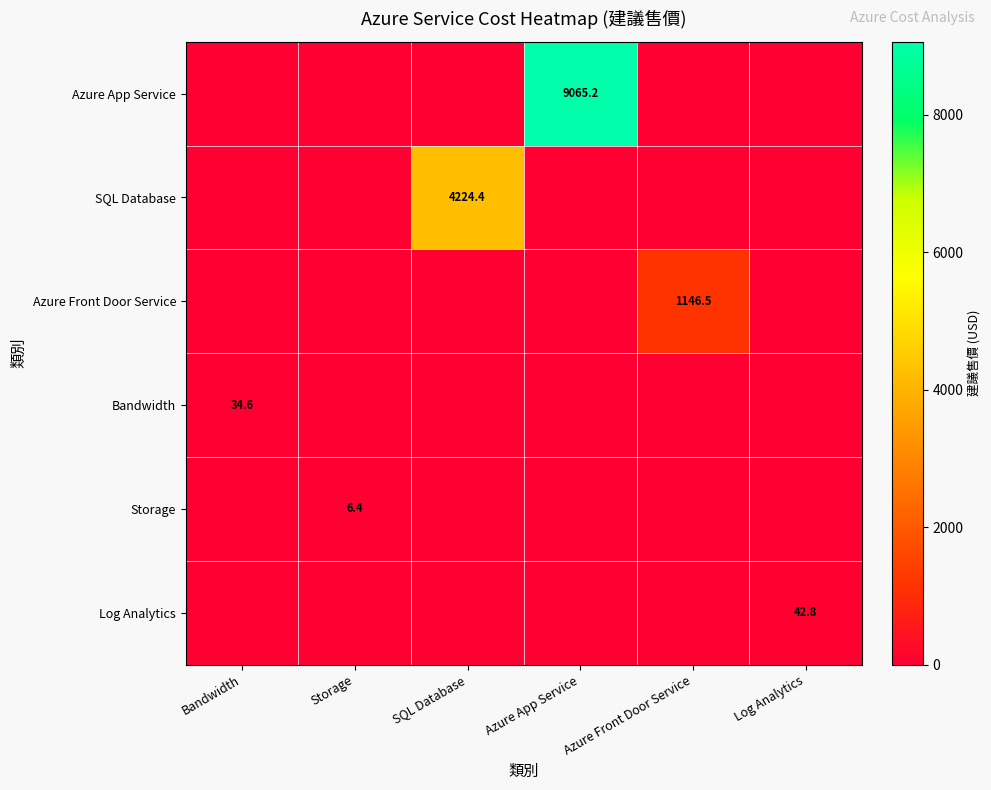

The value of Storage at Storage is 10.9. True or false?

False